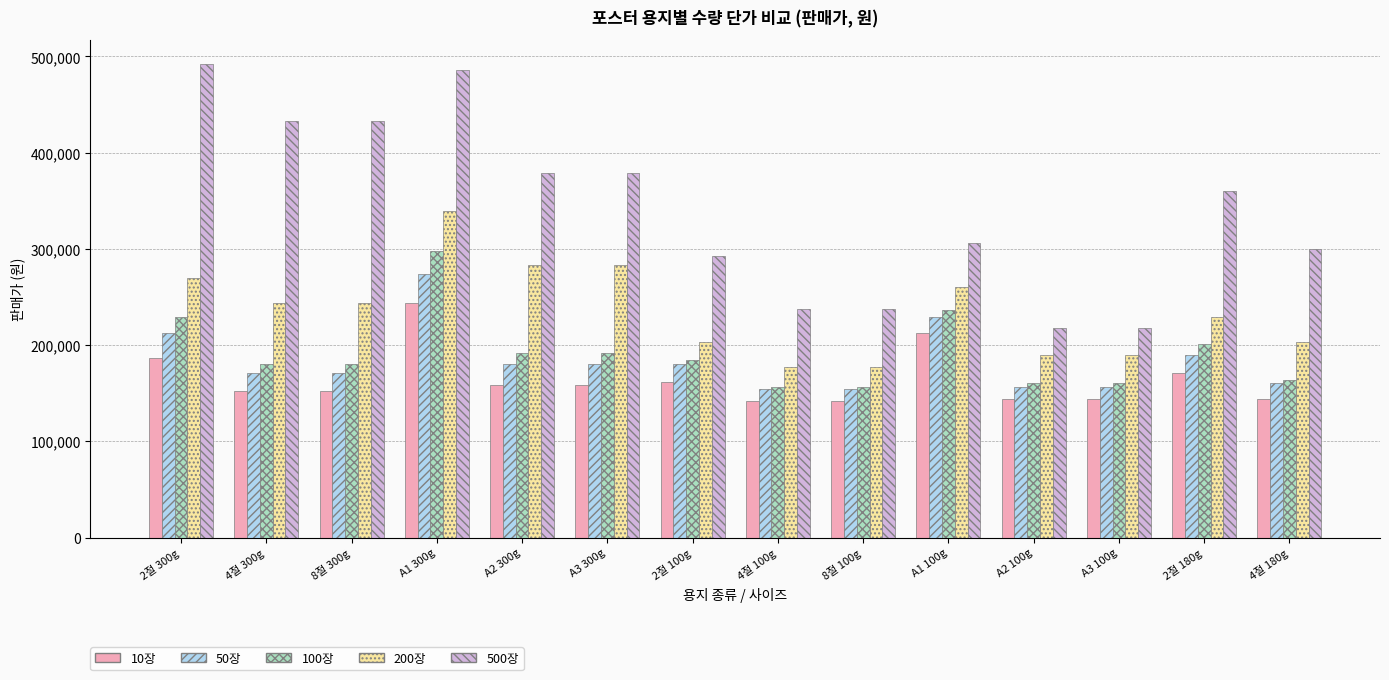

Which category has the highest value in the 10장 series?

A1 300g